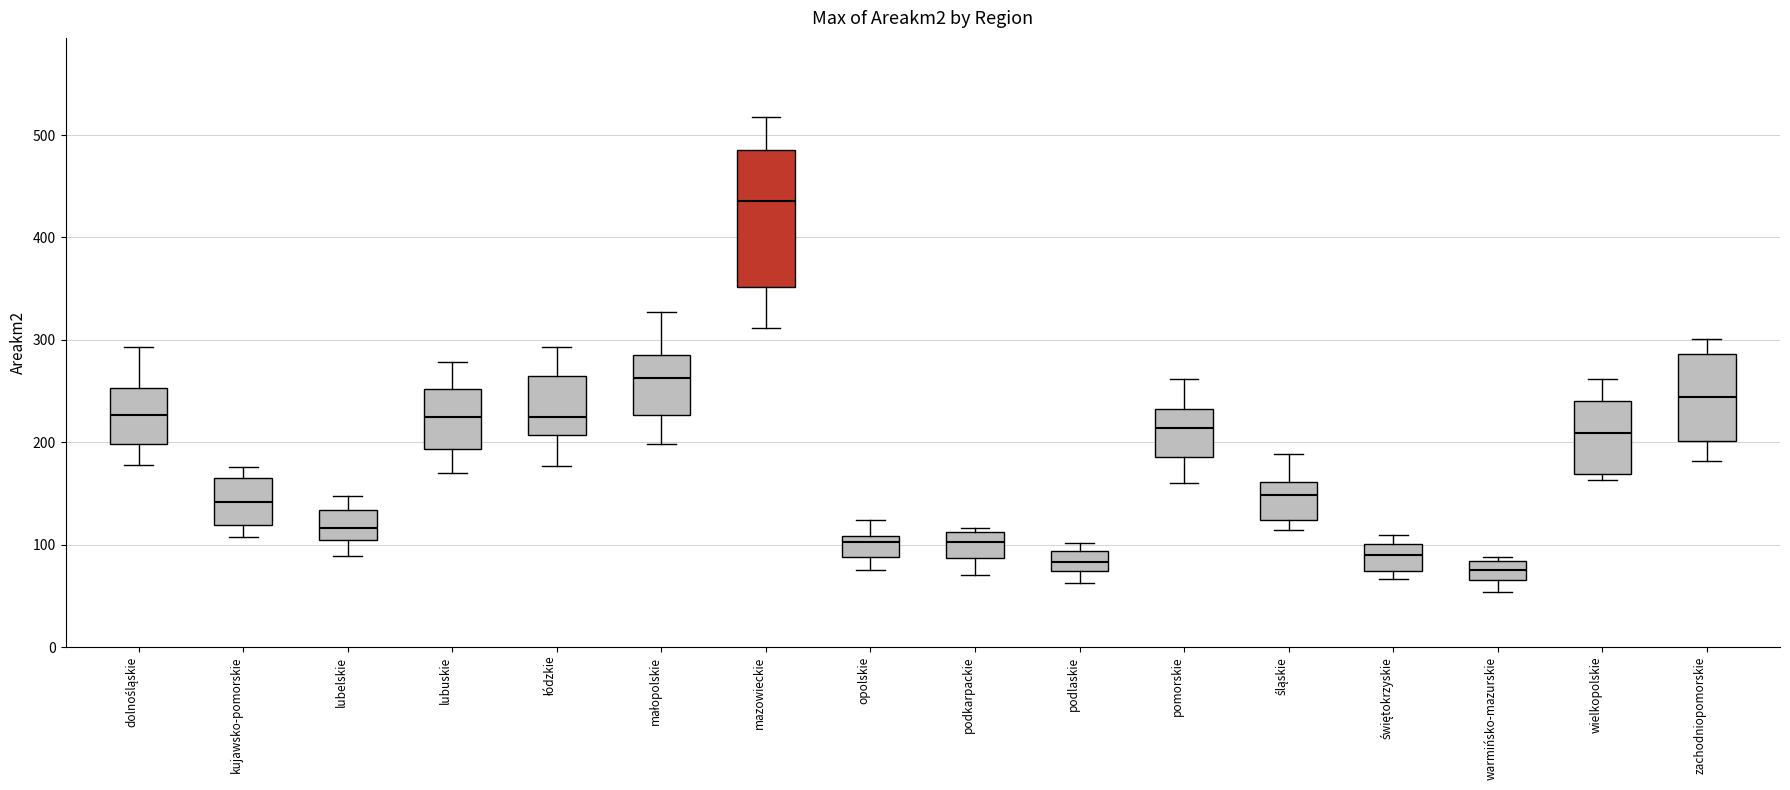

Reading left to right, read every box against the y-axis: the position of its median line, the range the box covers, and the ends of its whiskers. The values are not printed on the chart, so give them approximately, as read against the axis.

dolnośląskie: median 230, box 200 to 250, whiskers 180 to 290
kujawsko-pomorskie: median 140, box 120 to 170, whiskers 110 to 180
lubelskie: median 120, box 100 to 130, whiskers 90 to 150
lubuskie: median 230, box 190 to 250, whiskers 170 to 280
łódzkie: median 220, box 210 to 260, whiskers 180 to 290
małopolskie: median 260, box 230 to 290, whiskers 200 to 330
mazowieckie: median 440, box 350 to 490, whiskers 310 to 520
opolskie: median 100, box 90 to 110, whiskers 80 to 120
podkarpackie: median 100, box 90 to 110, whiskers 70 to 120
podlaskie: median 80, box 70 to 90, whiskers 60 to 100
pomorskie: median 210, box 190 to 230, whiskers 160 to 260
śląskie: median 150, box 120 to 160, whiskers 110 to 190
świętokrzyskie: median 90, box 70 to 100, whiskers 70 (just below the box's lower edge) to 110
warmińsko-mazurskie: median 80 (inside the box), box 70 to 80, whiskers 50 to 90
wielkopolskie: median 210, box 170 to 240, whiskers 160 to 260
zachodniopomorskie: median 240, box 200 to 290, whiskers 180 to 300